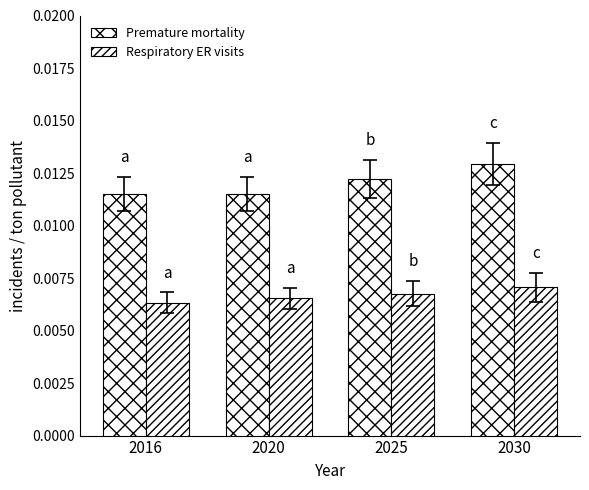

How many distinct data groups are displayed?

2